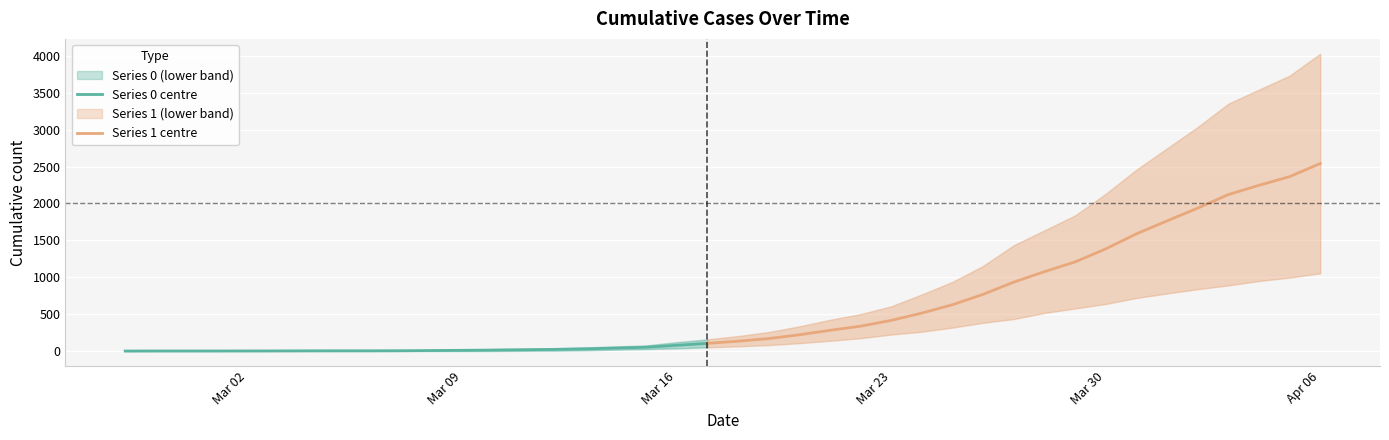

How many lines are shown in the chart?

2